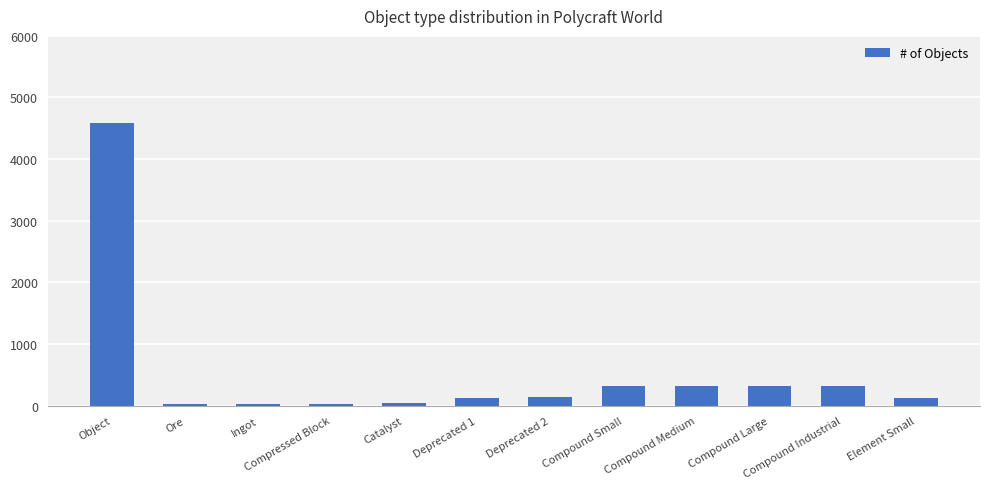

What is the label of the 7th bar from the right?

Deprecated 1